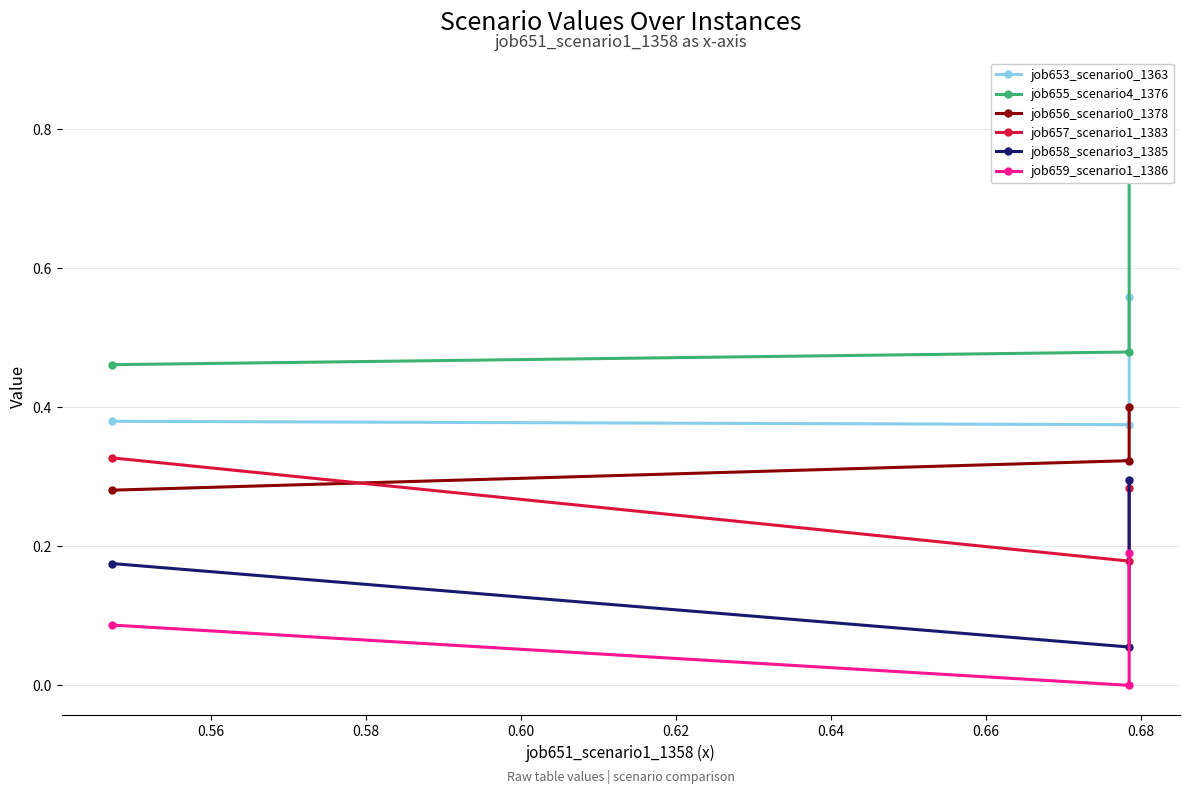

Reading left to right, transcribe all the data shown in this chart.

job653_scenario0_1363: 0.4	0.4	0.6
job655_scenario4_1376: 0.5	0.5	0.9
job656_scenario0_1378: 0.3	0.3	0.4
job657_scenario1_1383: 0.3	0.2	0.3
job658_scenario3_1385: 0.2	0.1	0.3
job659_scenario1_1386: 0.1	0.0	0.2